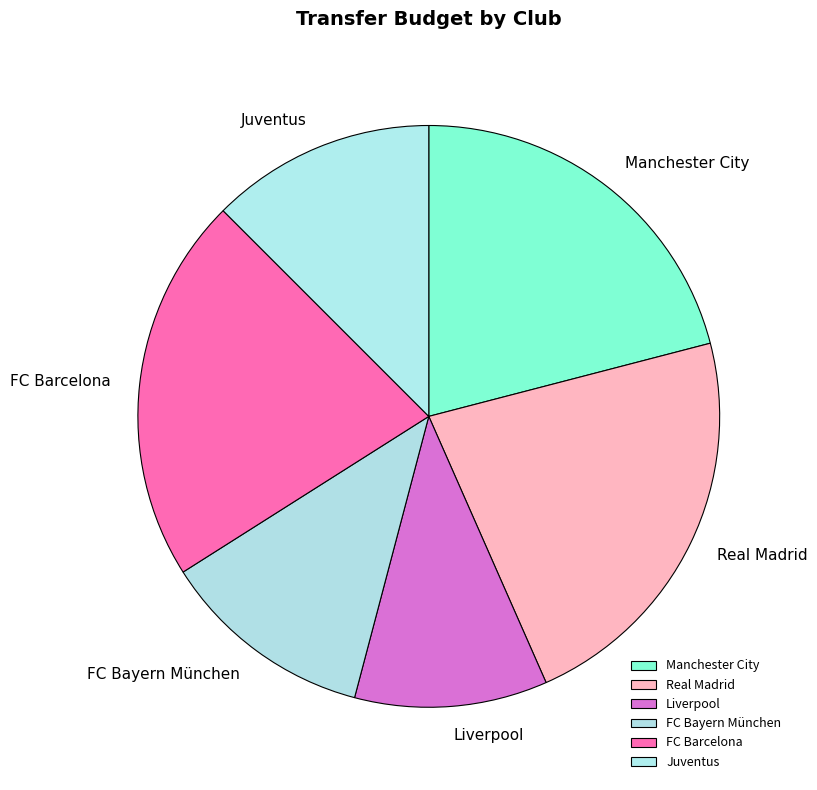

True or false: FC Barcelona accounts for 31% of the total.

False